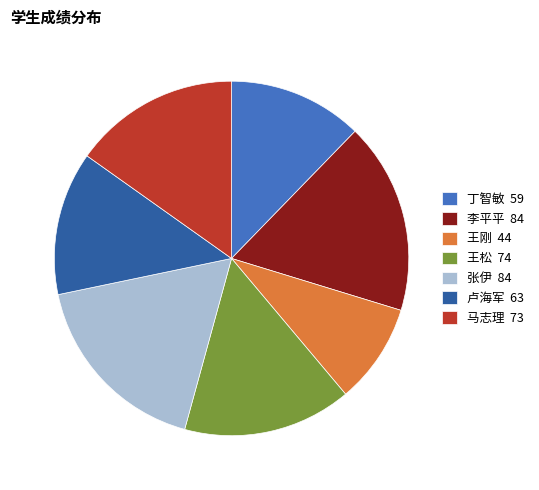

Does any single category account for the majority?

No